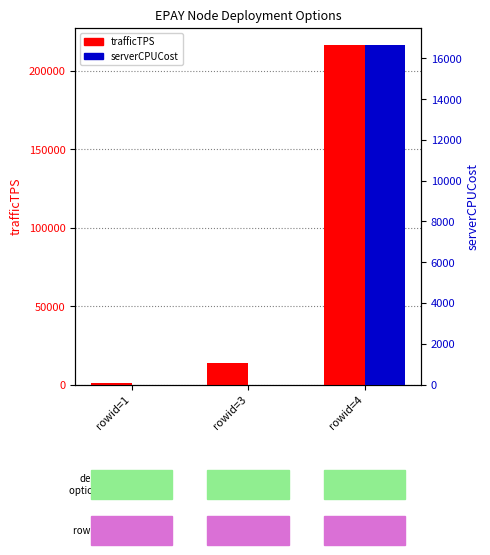

Between rowid=4 and rowid=3, which is larger?

rowid=4